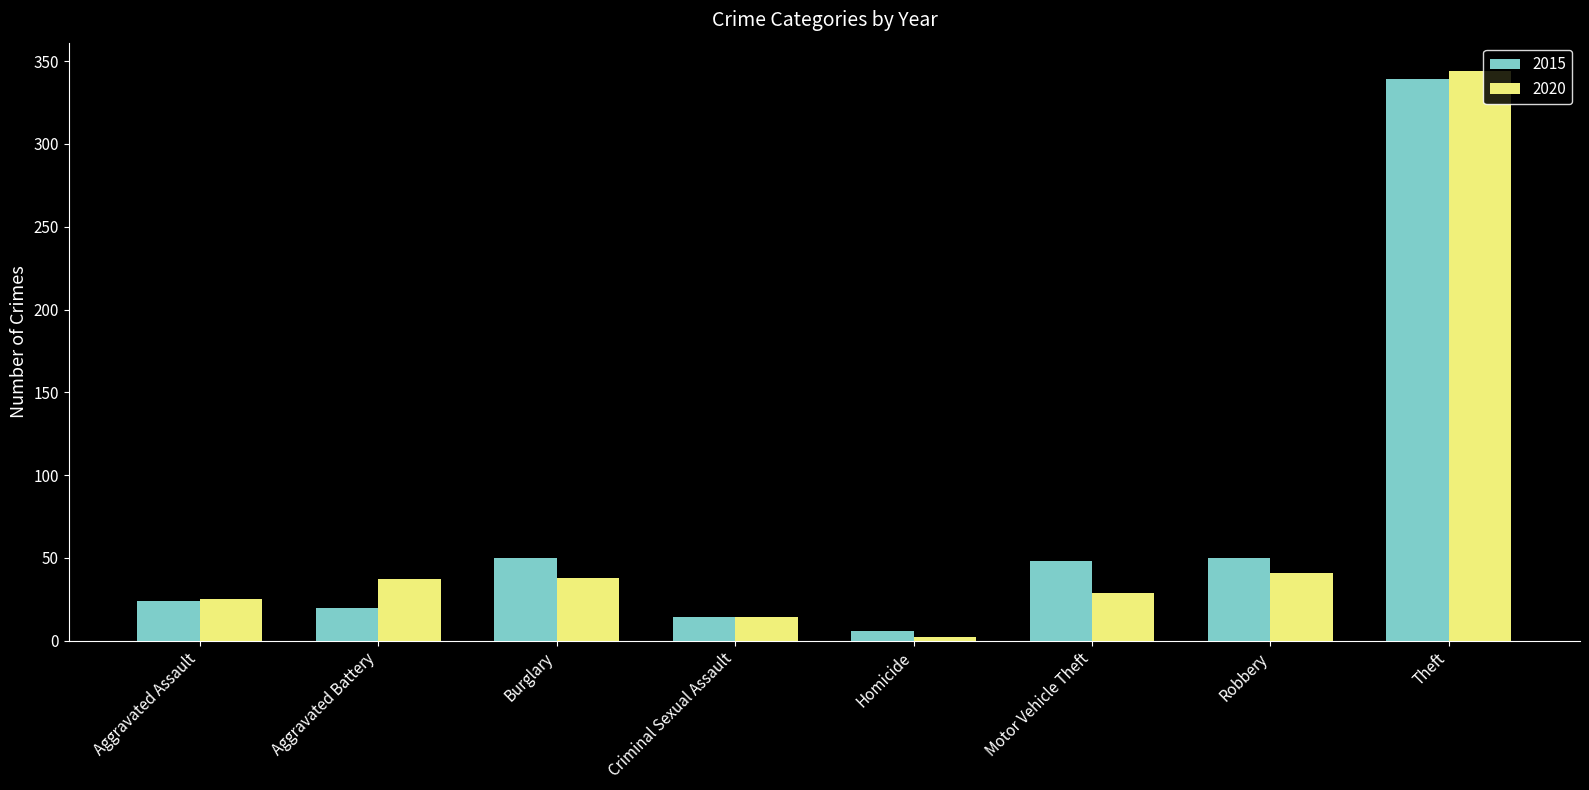

What is the difference between the maximum and minimum values in the 2020 series?

342